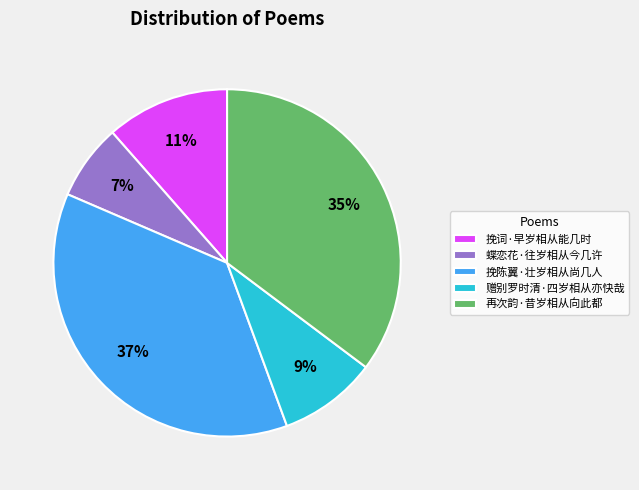

True or false: 挽陈翼·壮岁相从尚几人 accounts for 29% of the total.

False